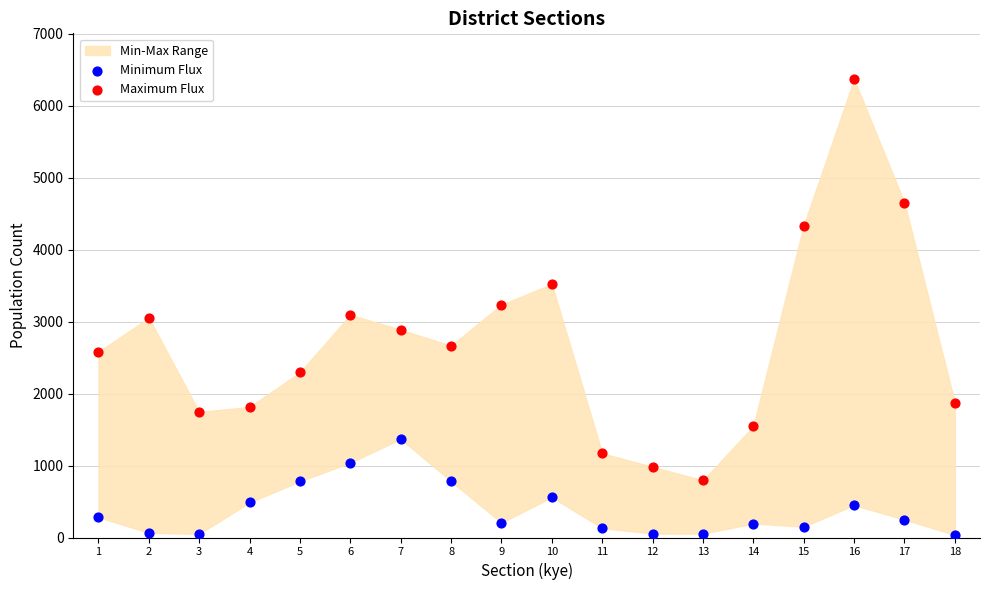

Which series reaches the minimum Y coordinate?

Minimum Flux